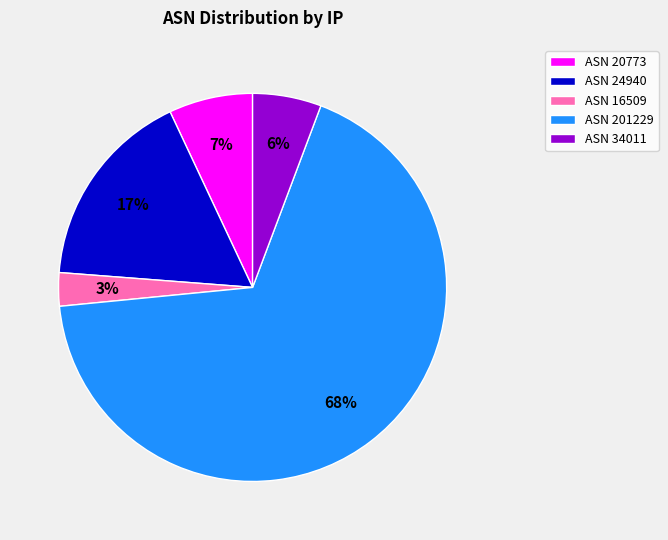

What is the largest slice in the pie chart?

ASN 201229